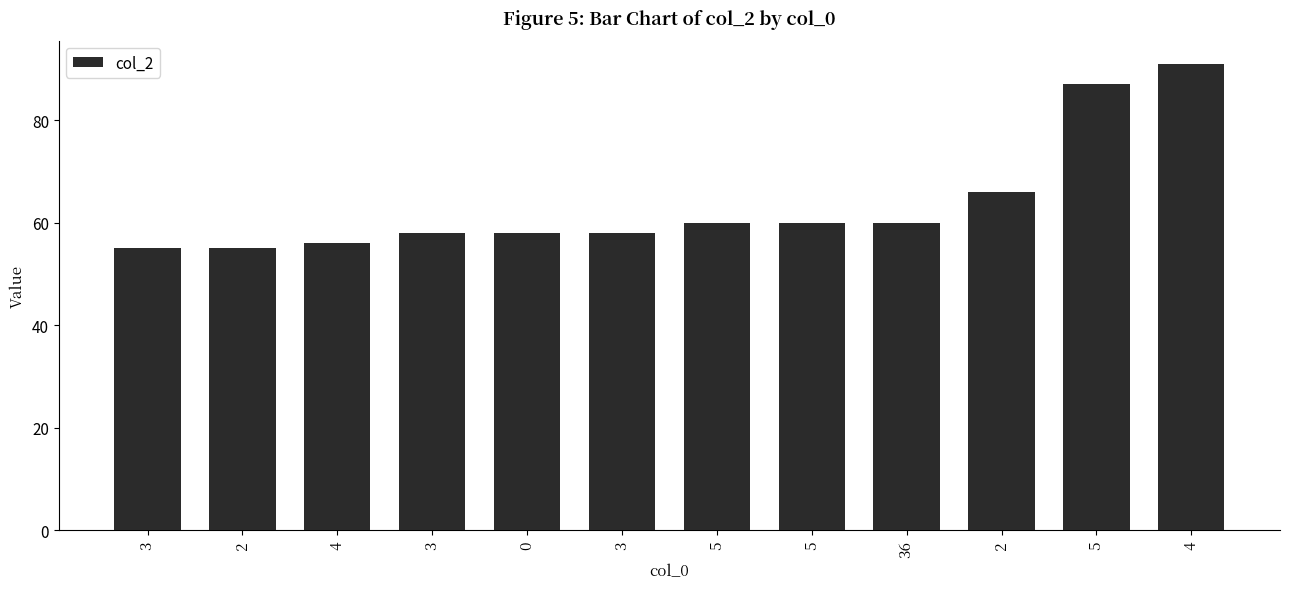

Does the chart contain any negative values?

No